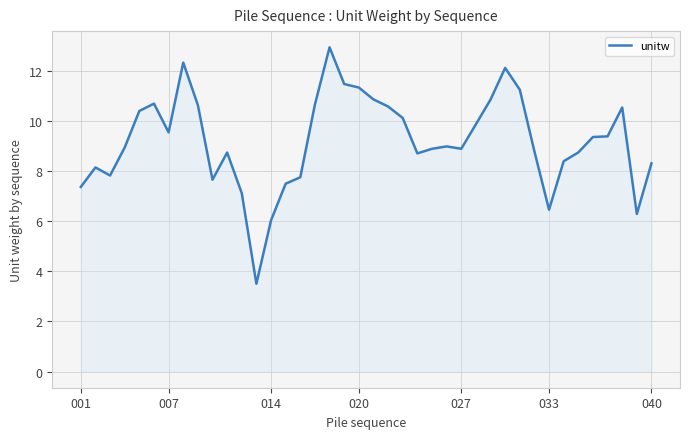

True or false: there are more than 0 points higher than both neighbors.

True